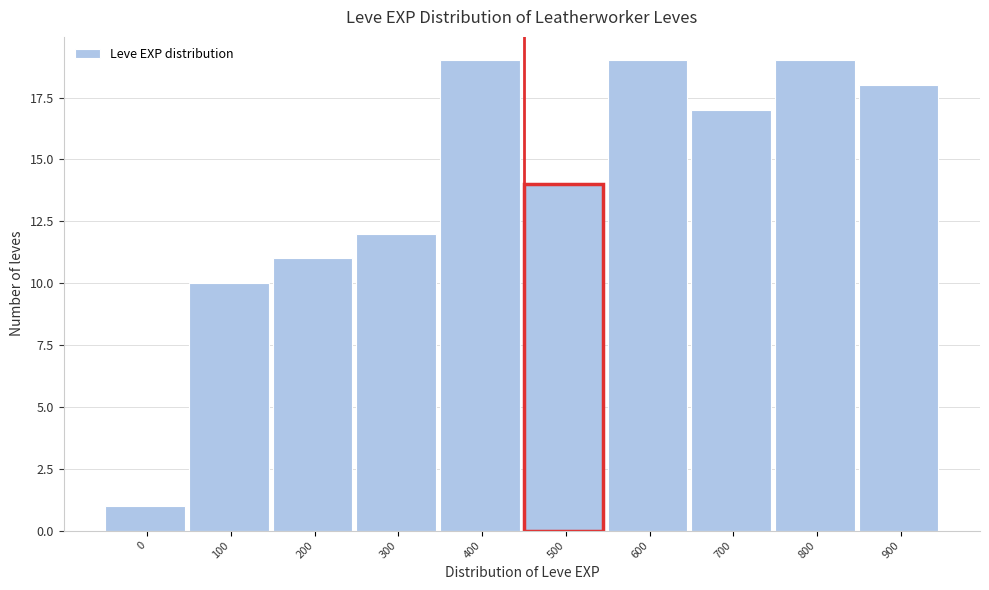

Reading right to left, list all the values displayed in this chart.

900=18	800=19	700=17	600=19	500=14	400=19	300=12	200=11	100=10	0=1